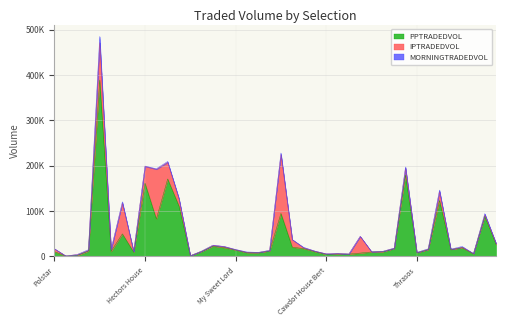

Between Sakash and Kaikias, which is larger?

Sakash